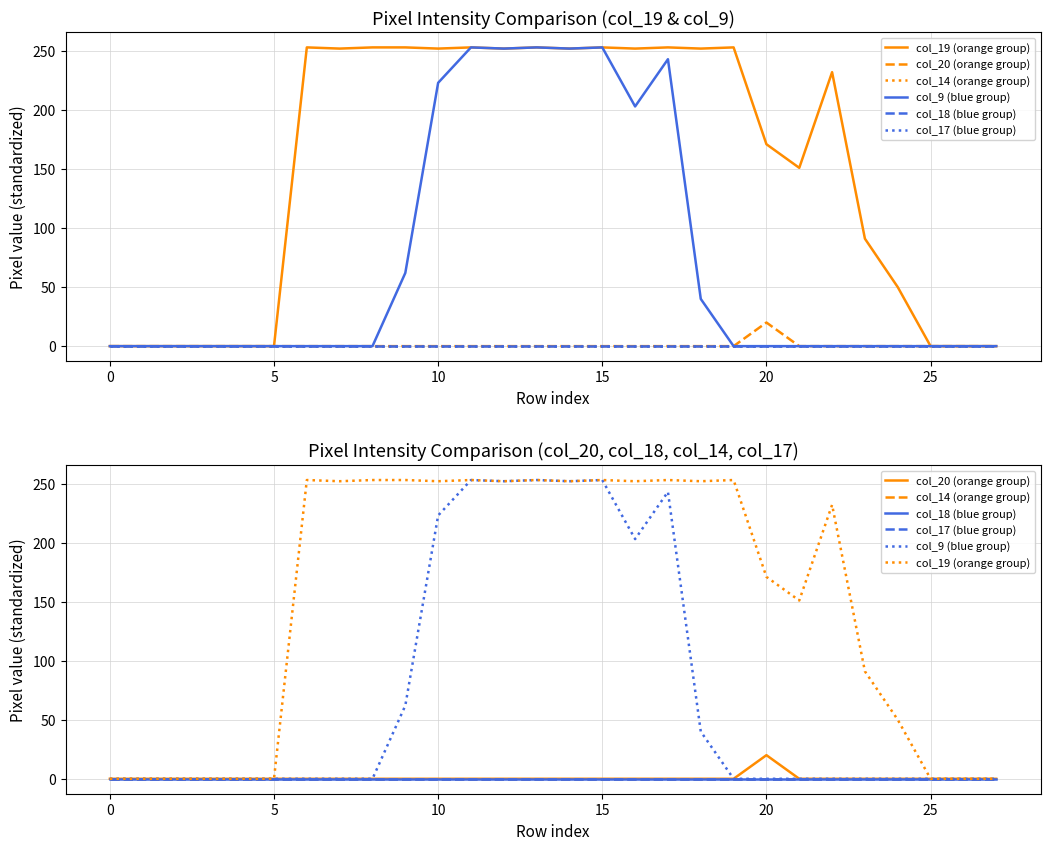

What is the average value of the col_19 (orange group) series?

151